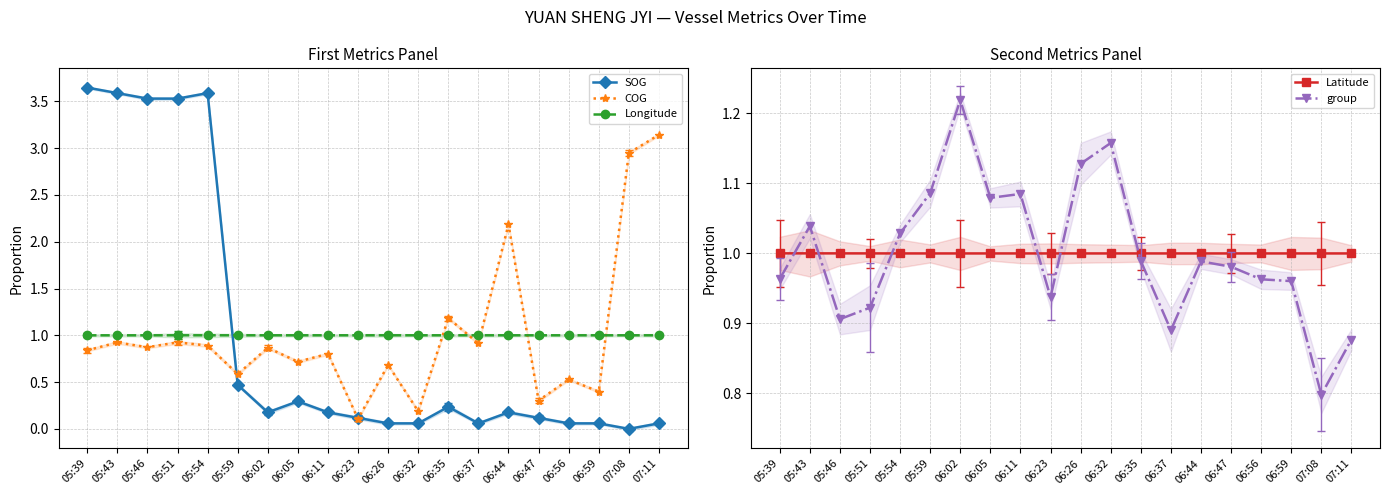

What is the difference between the group values at 06:32 and 07:08?

0.4